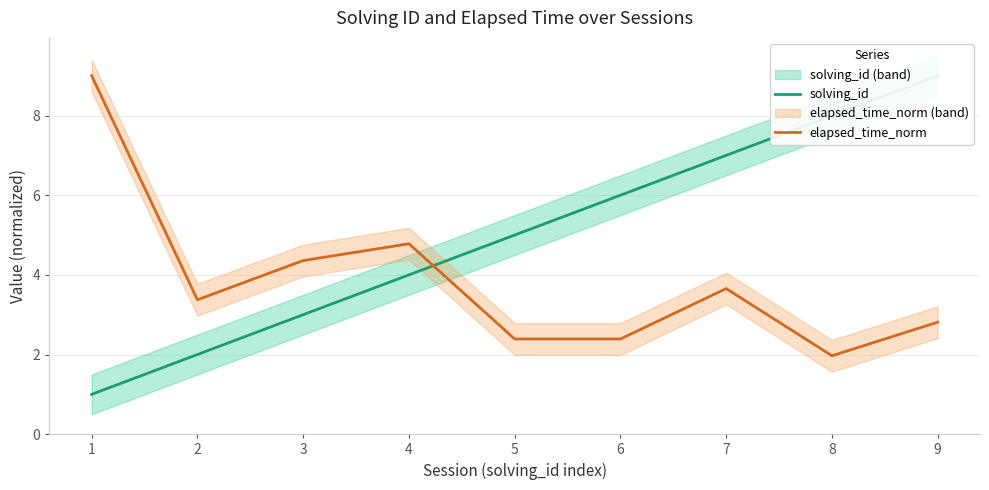

True or false: solving_id and elapsed_time_norm intersect in this chart.

True